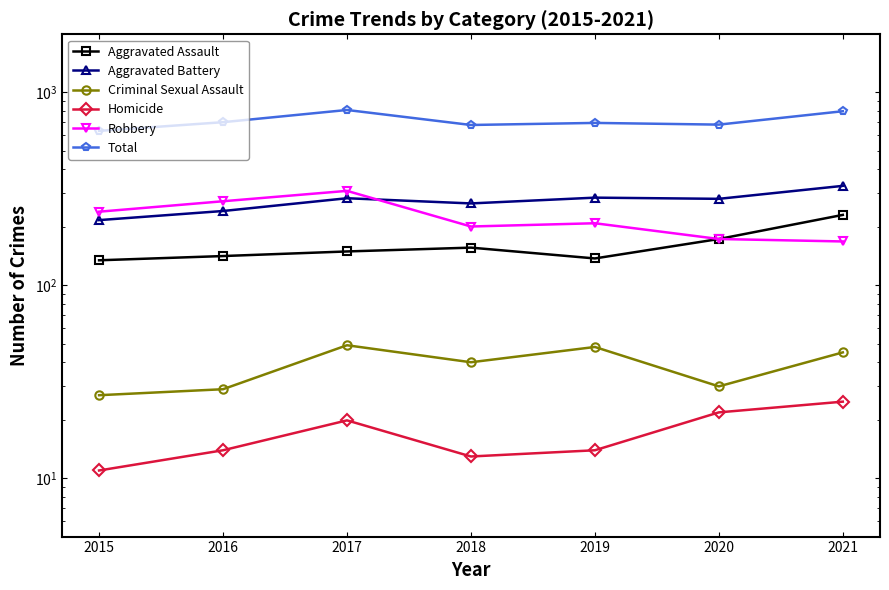

In Aggravated Battery, how many points are lower than both neighbors (excluding endpoints)?

2